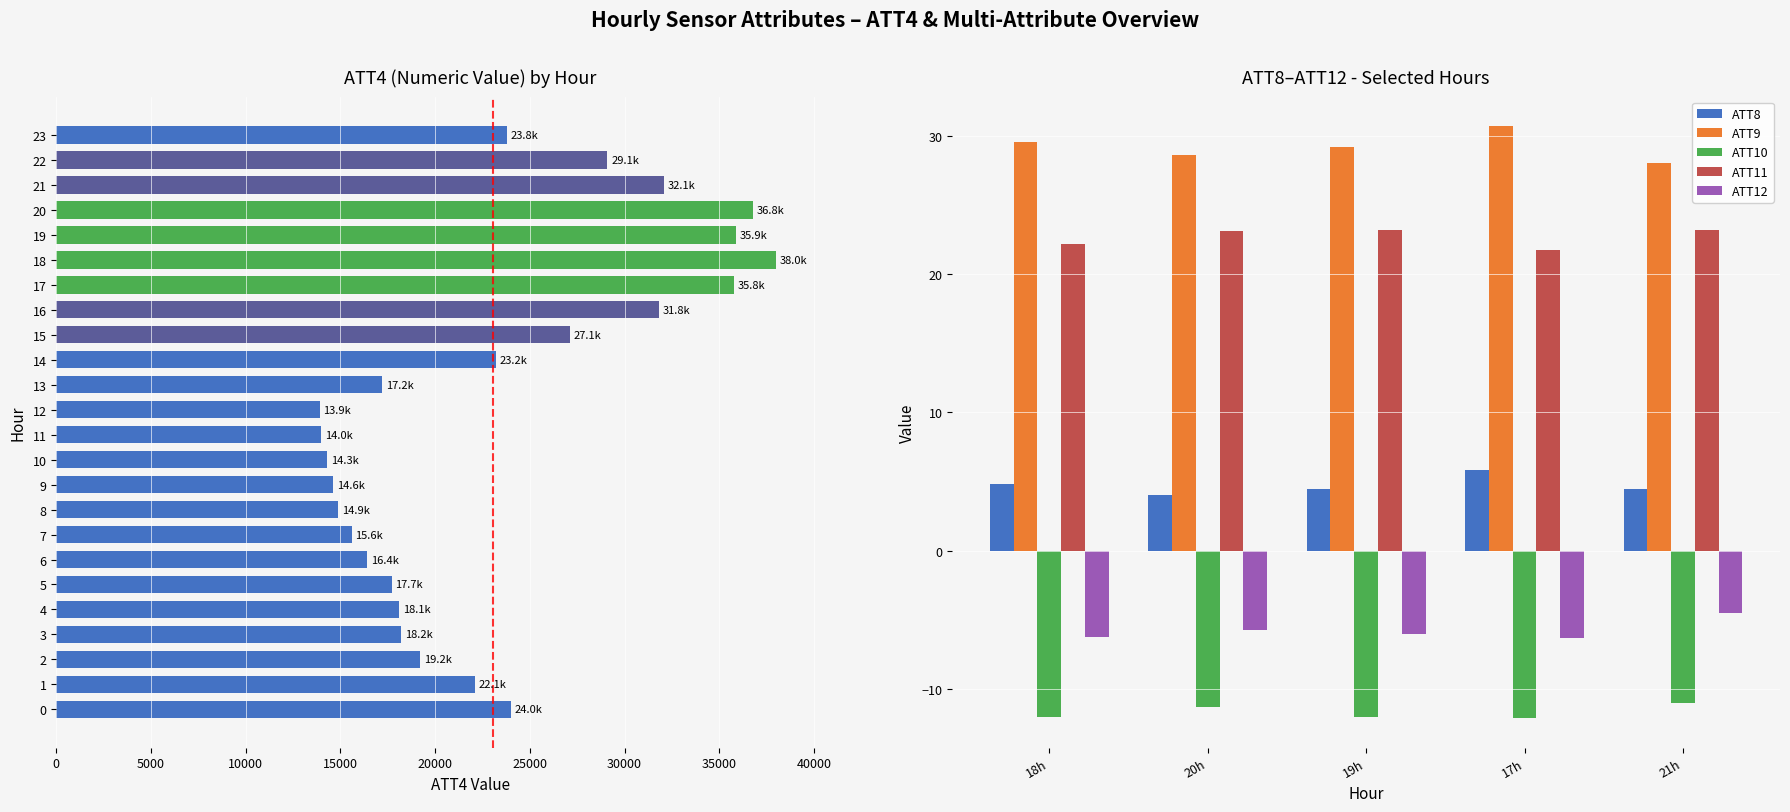

What is the total value across all series at 22?

29140.0